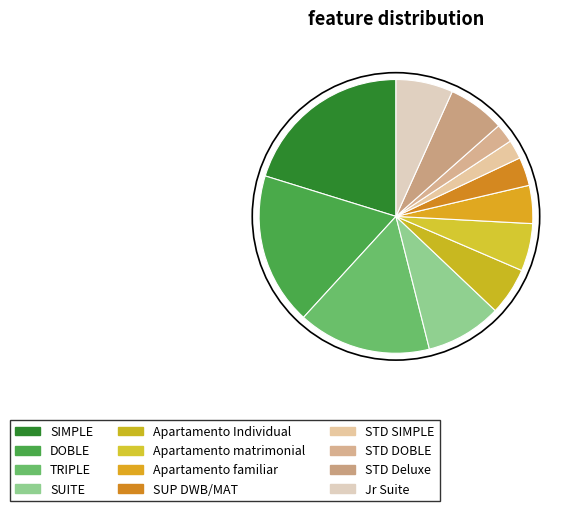

To the nearest percent, what percentage of the pie is STD SIMPLE?

2%